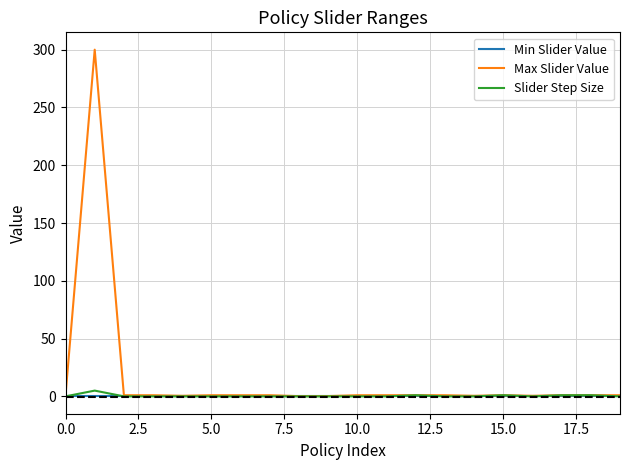

What is the greatest value displayed?

300.0